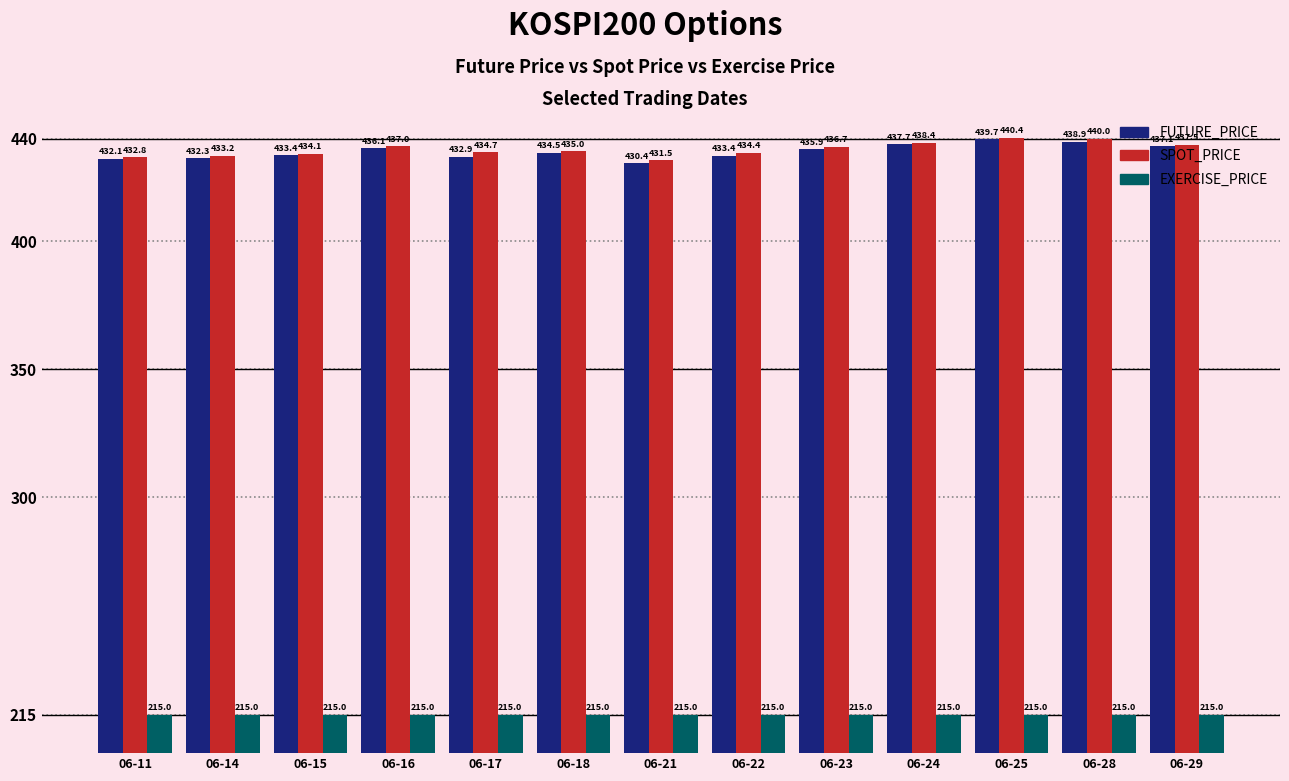

How many distinct data groups are displayed?

3